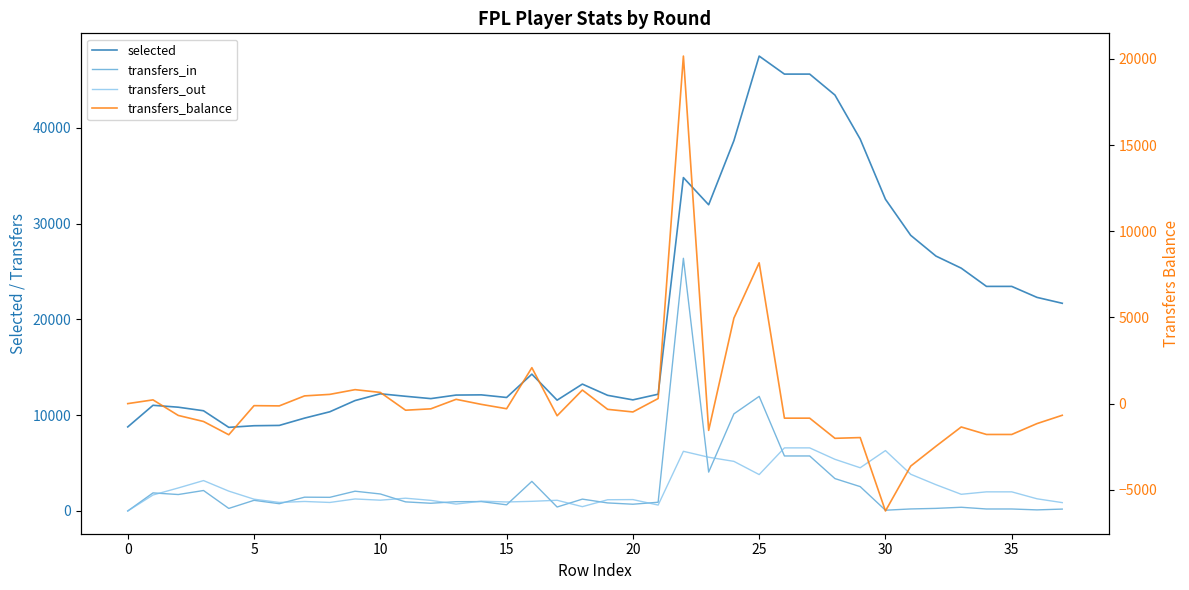

True or false: transfers_out and selected cross at least once.

False